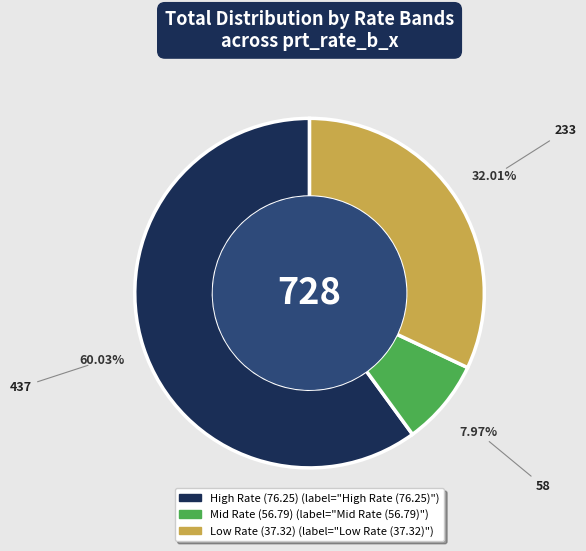

Does any single category account for the majority?

Yes